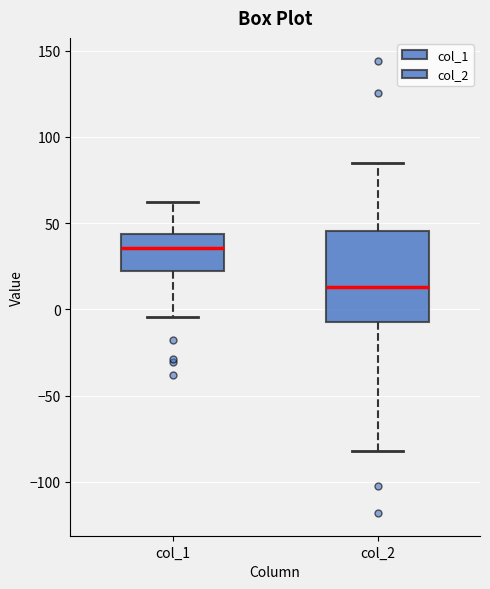

Reading left to right, transcribe this box plot: for each box, give where its median line is, the range the box spans, and where its two whiskers end, as read against the y-axis. The values are not printed on the chart, so give them approximately, as read against the axis.

col_1: median 35, box 20 to 45, whiskers -5 to 60
col_2: median 15, box -10 to 45, whiskers -80 to 85